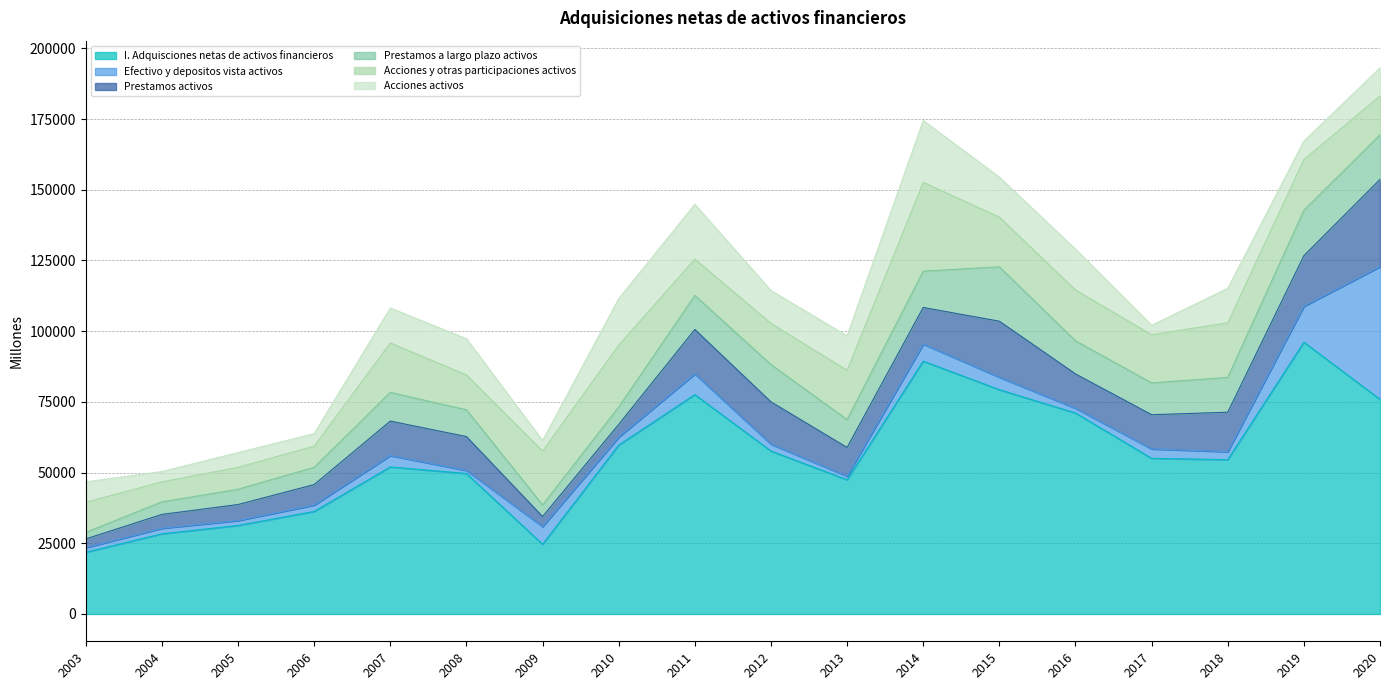

True or false: Prestamos activos has more than 1 interior local peaks.

True